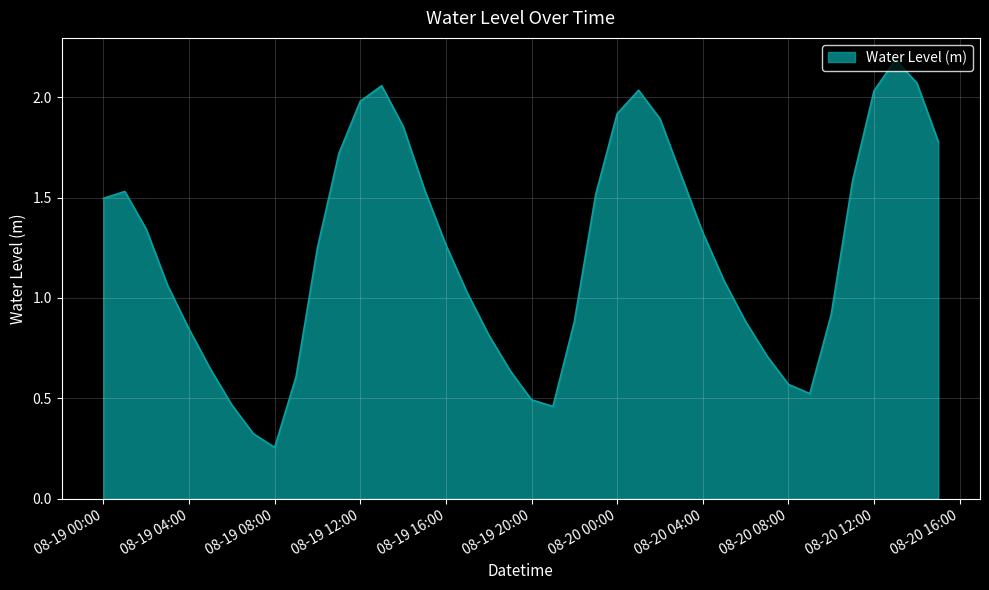

True or false: there are more than 1 points higher than both neighbors.

True